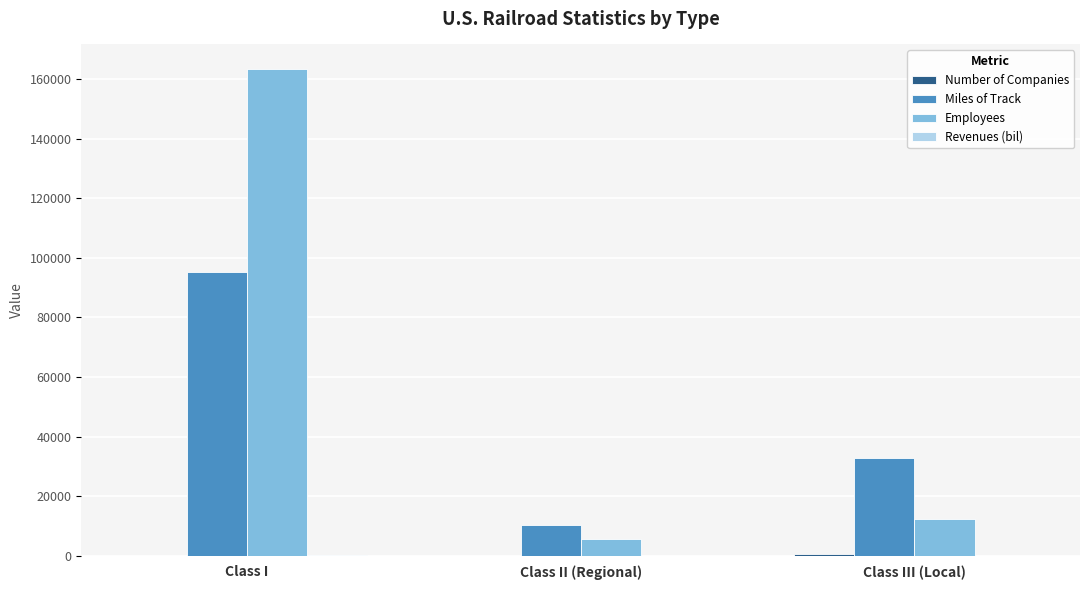

Does the chart contain stacked bars?

No